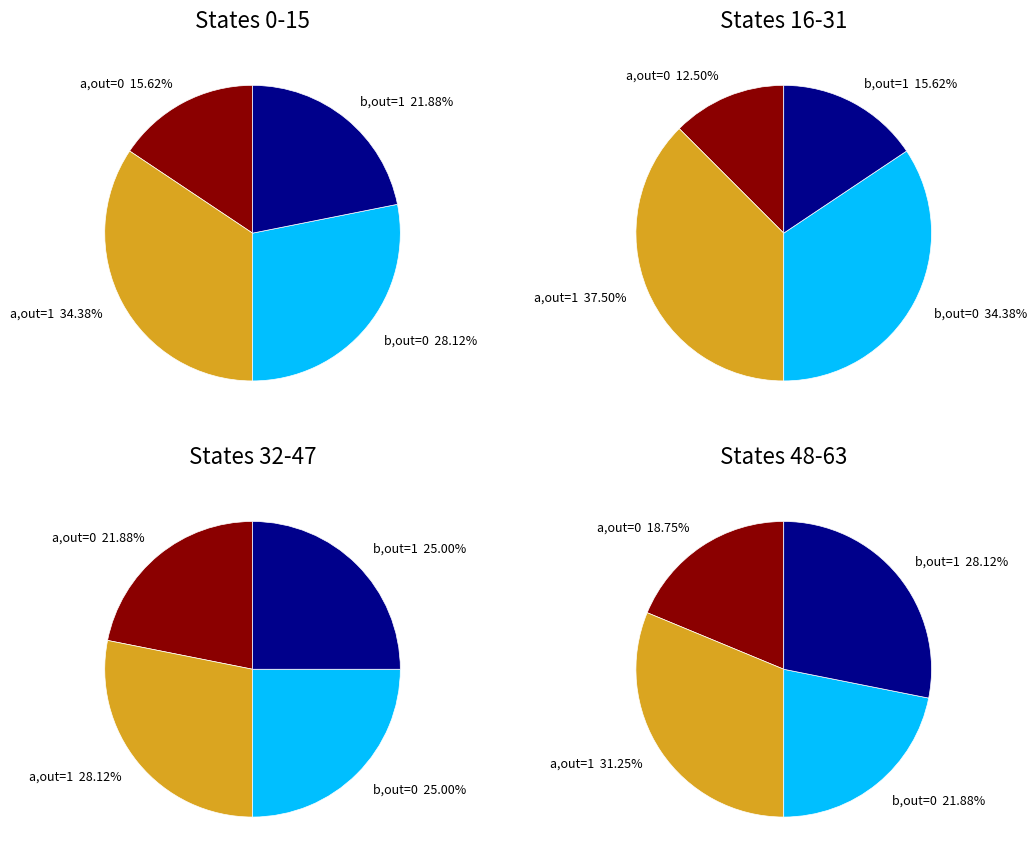

Is there a majority slice in this chart?

No